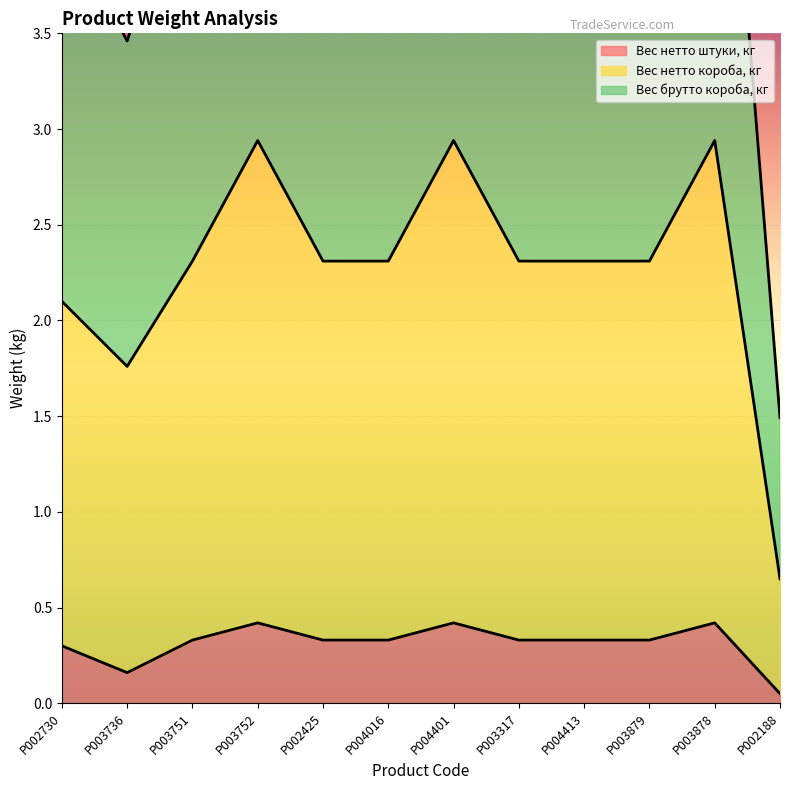

What are all the series names shown in the legend?

Вес нетто штуки, кг, Вес нетто короба, кг, Вес брутто короба, кг